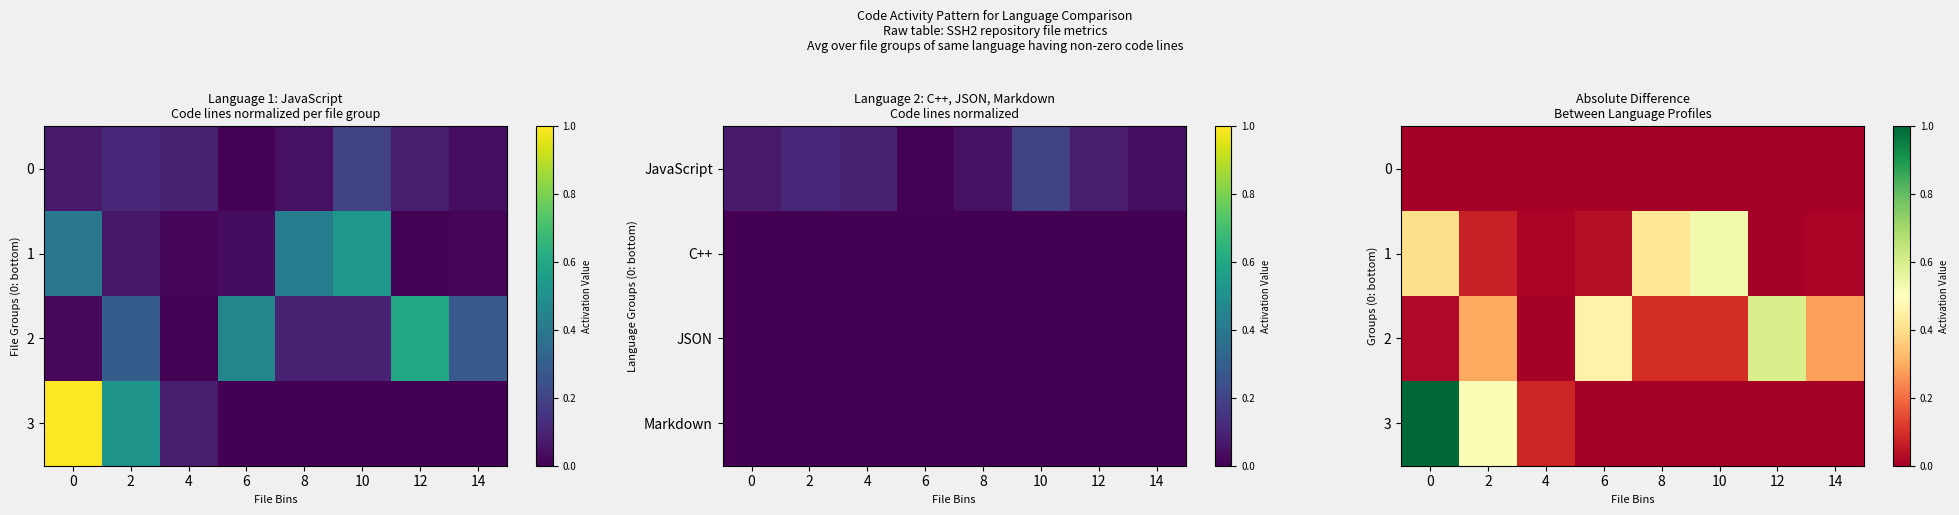

Between 6 and 8, which series saw the biggest shift?

1